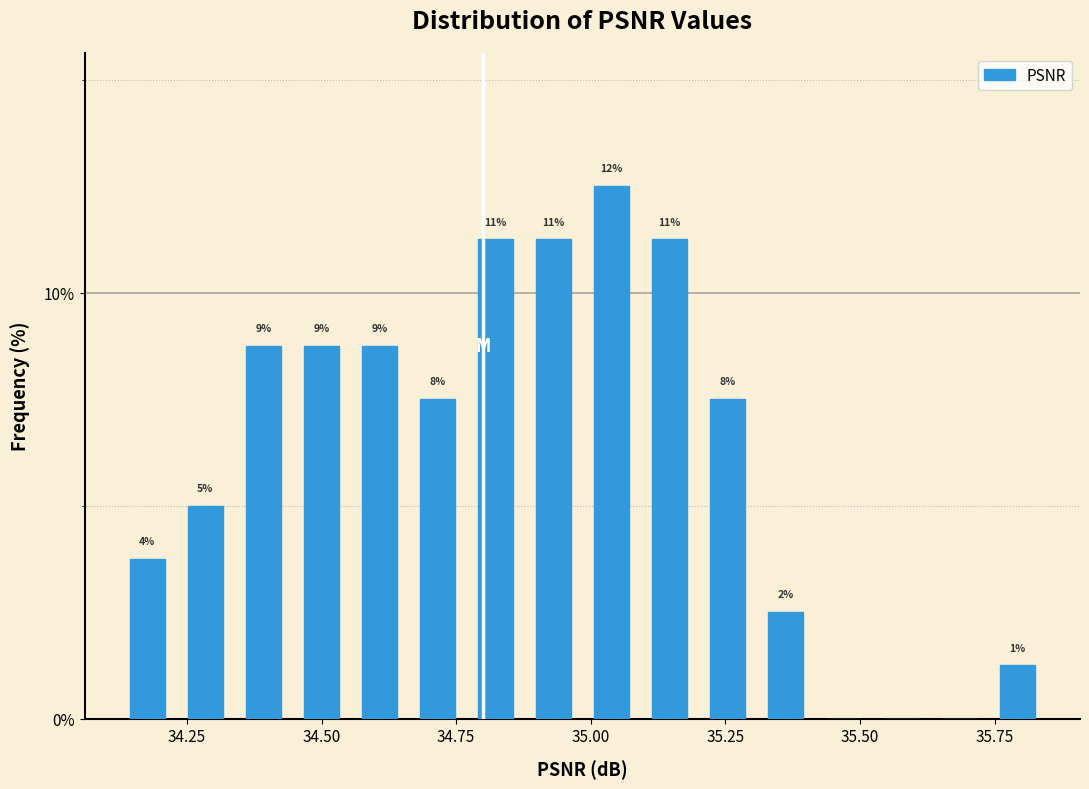

Read against the x-axis, roughly where is the centre of the tallest bar?

35.05